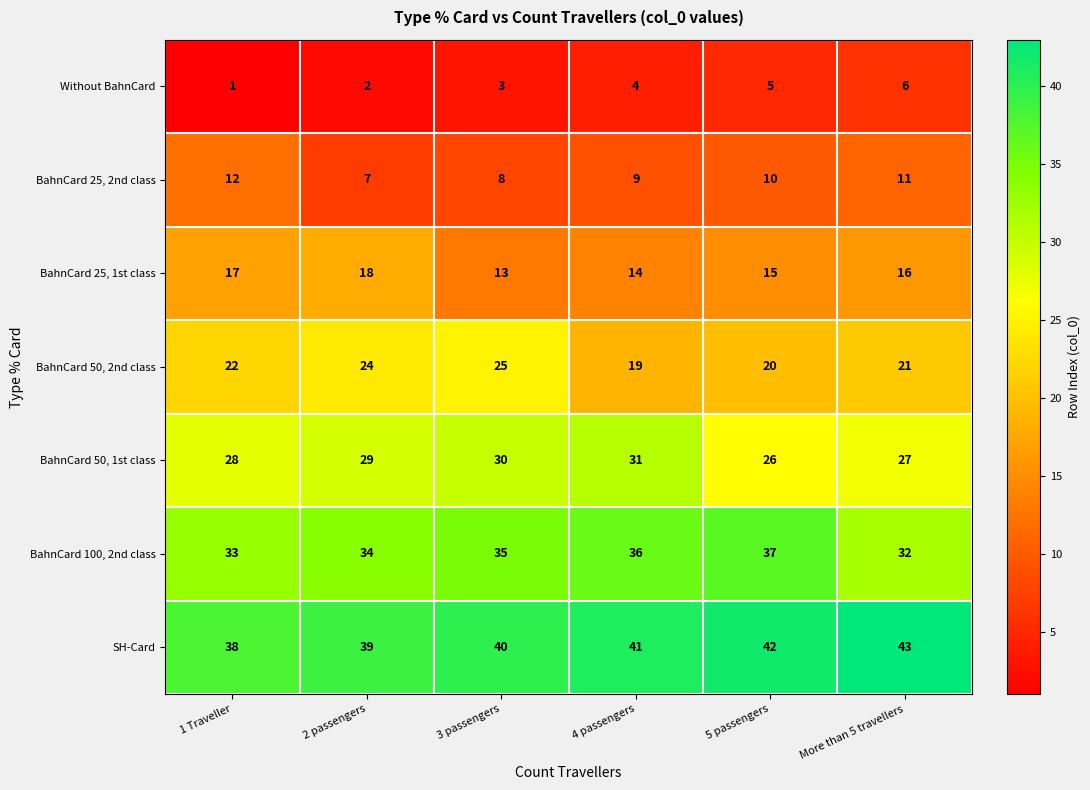

What is the total value across all series at 3 passengers?

154